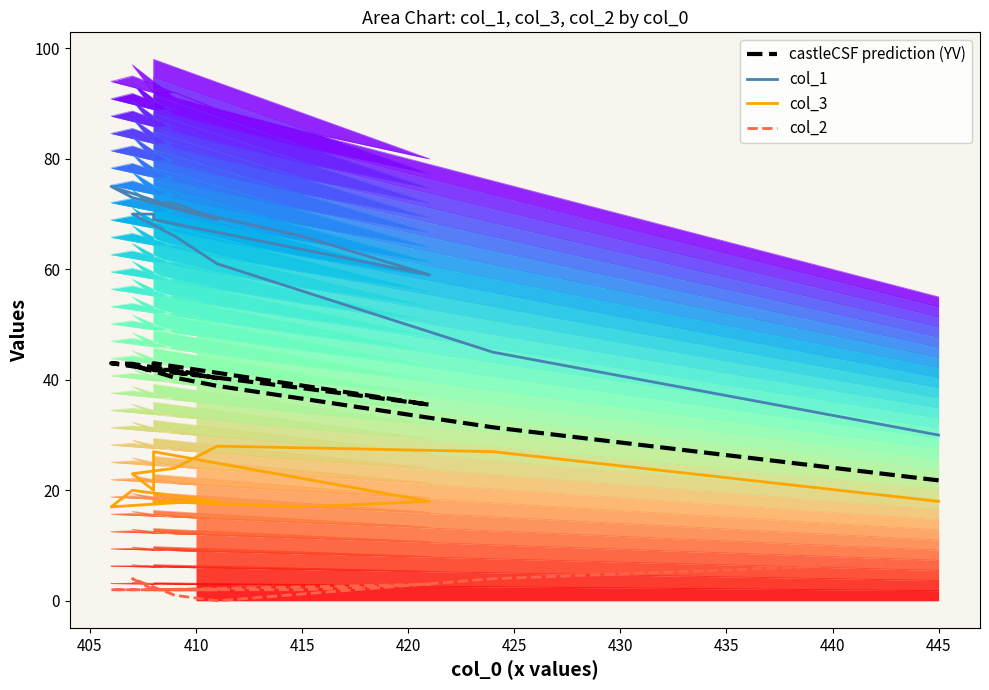

Is the value of col_3 at 400 greater than the value of castleCSF prediction (YV) at 425?

No